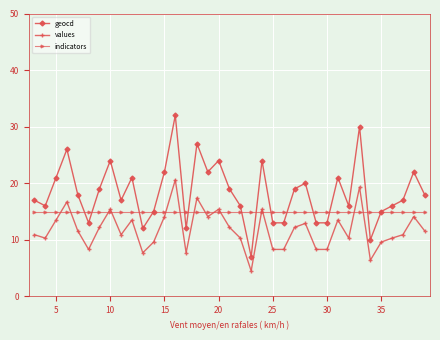

What is the difference between the maximum and minimum values in the geocd series?

25.0